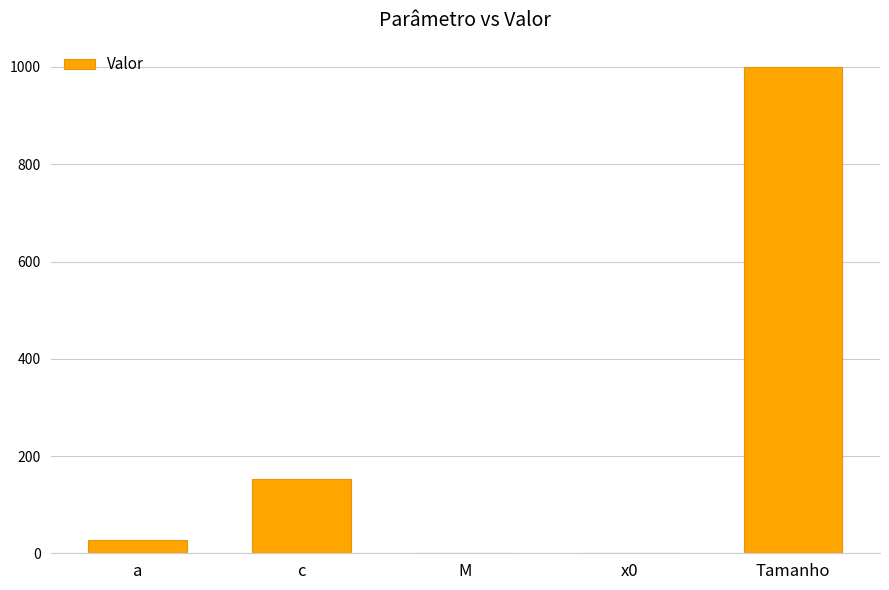

What is the sum of all values?

1181.1